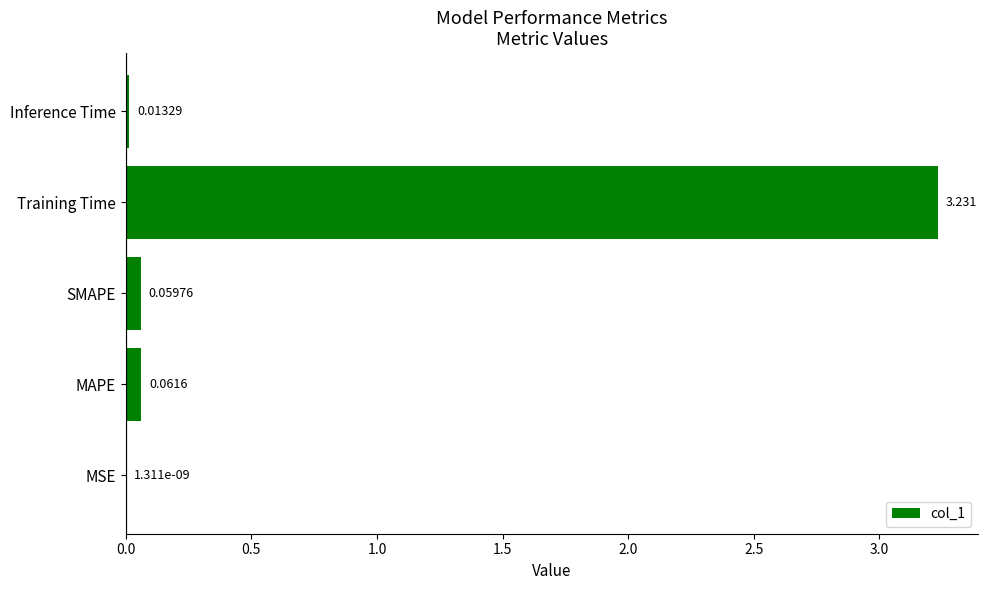

At which category does the chart reach its peak across all series?

Training Time